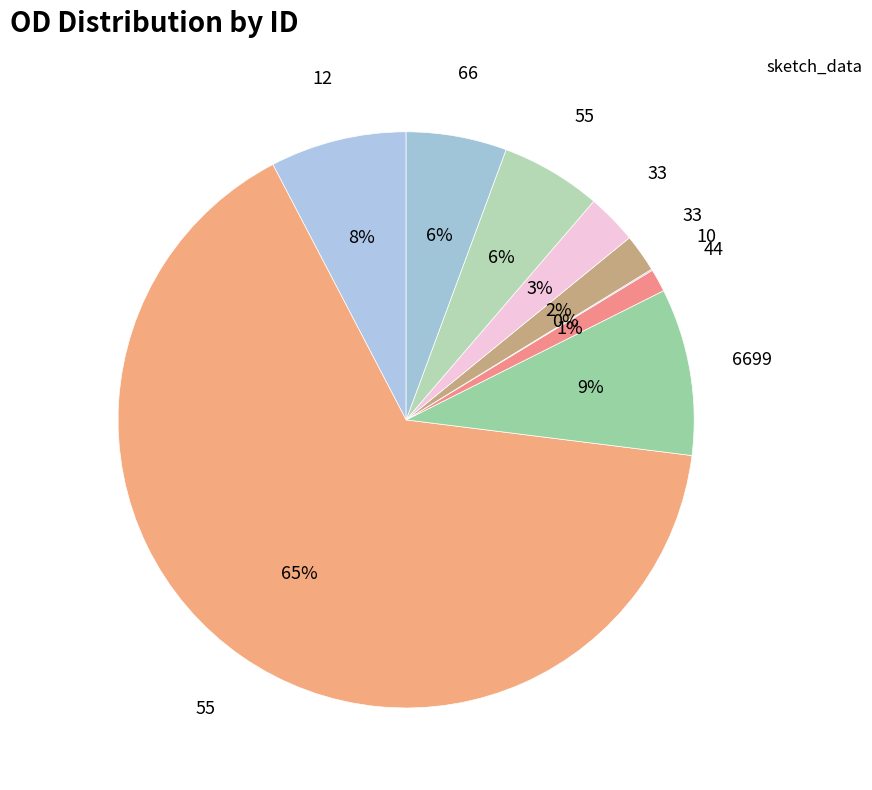

Count the number of slices in the pie.

9